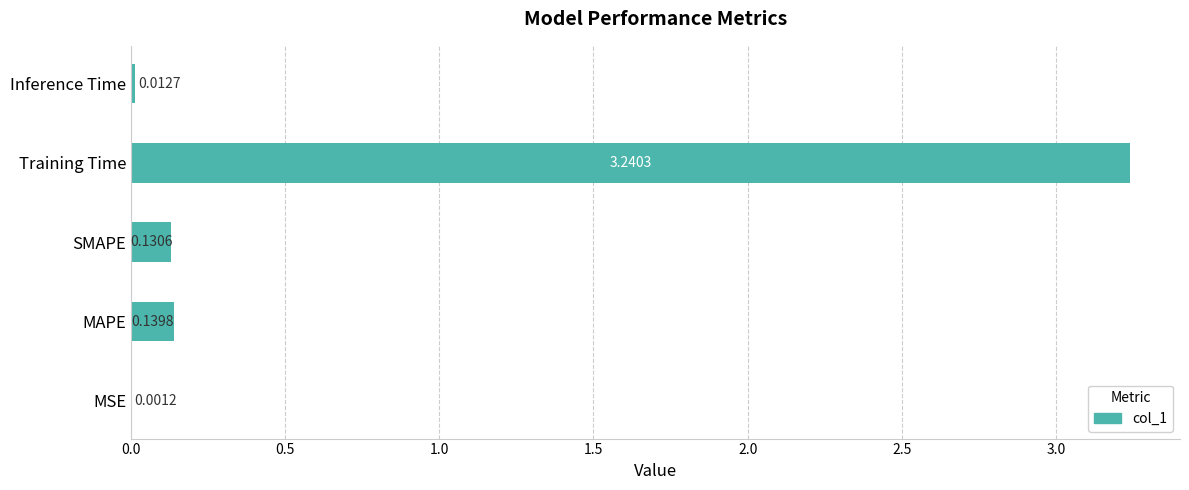

What is the sum of all values?

3.5